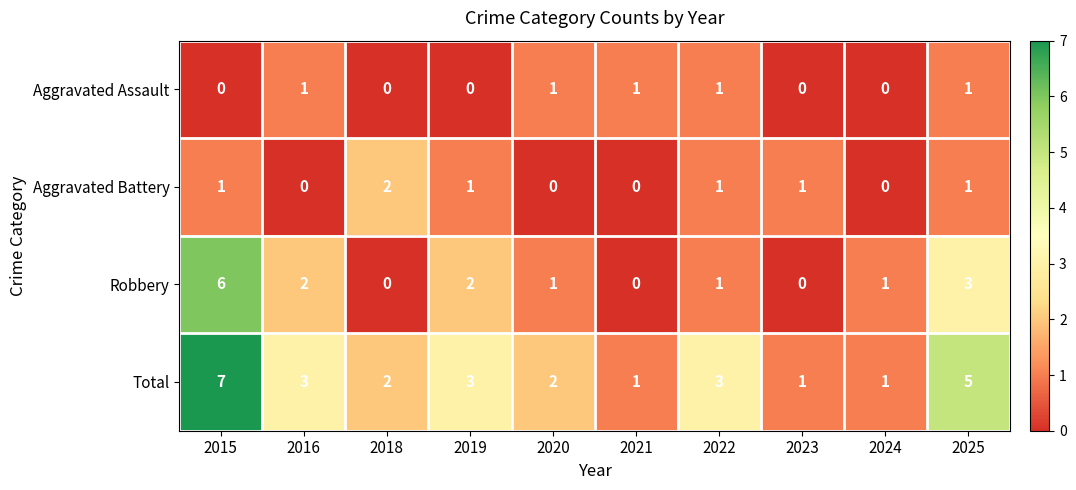

What is the spread (max minus min) of values at 2021?

1